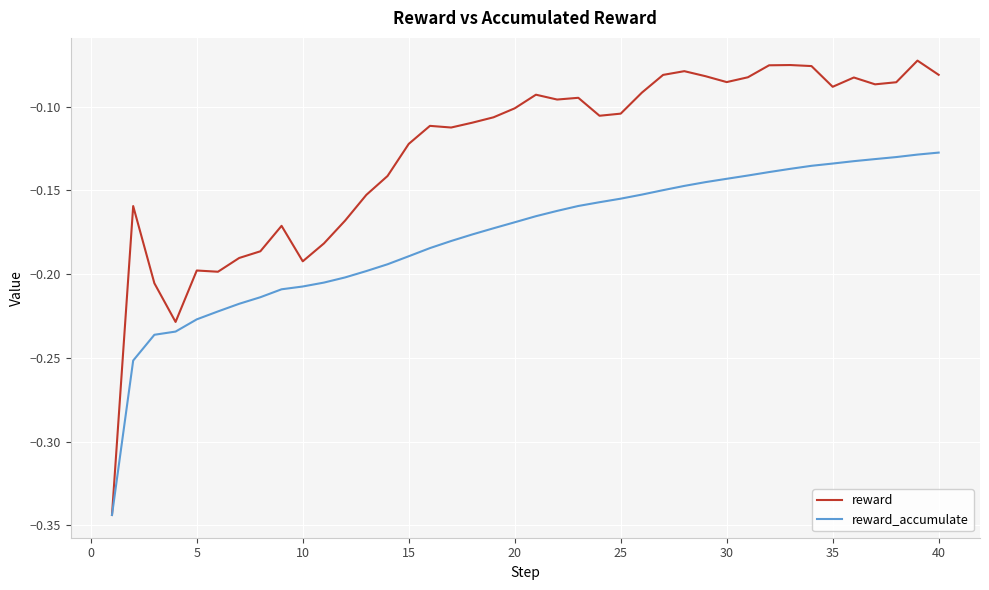

Which series has the largest total across all categories?

reward